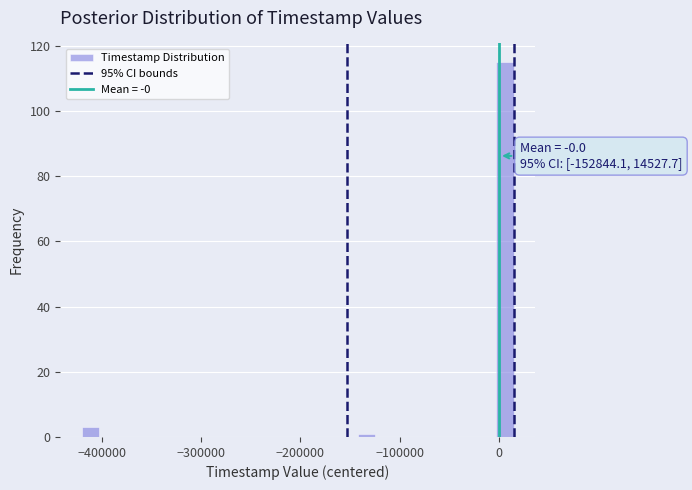

Read against the x-axis, roughly where is the centre of the tallest bar?

10000